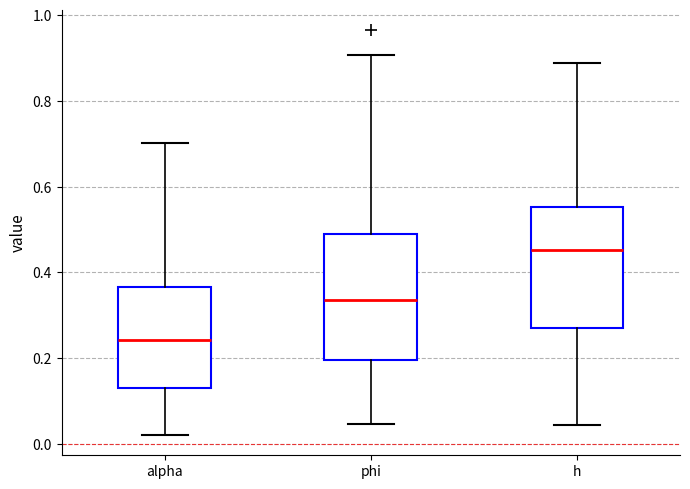

Where does the median line of the box for alpha sit on the y-axis? The values are not printed on the chart, so give them approximately, as read against the axis.

0.24